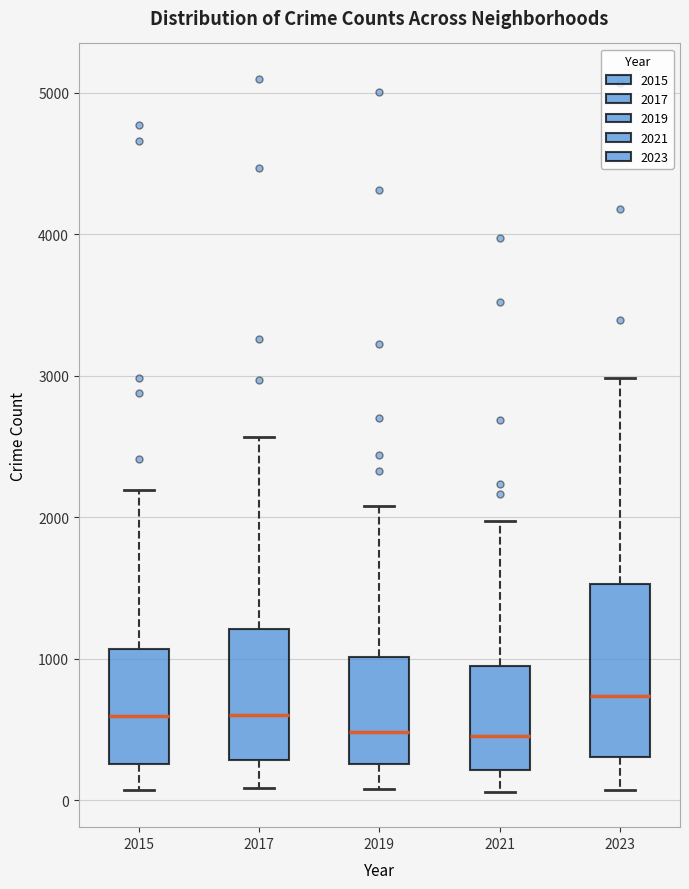

Which box is the tallest, from its lower edge to its upper edge?

2023